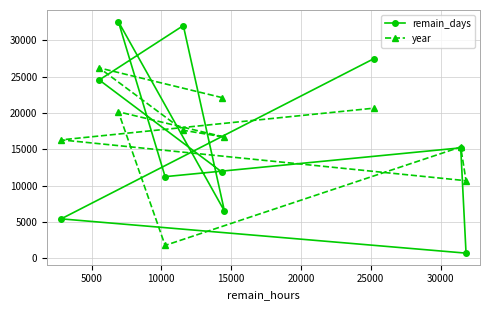

Reading right to left, transcribe all the data shown in this chart.

remain_days: 27455	5429	712	15198	11234	32569	6497	32018	24536	11836
year: 20653	16296	10676	15316	1776	20160	16678	17612	26197	22104